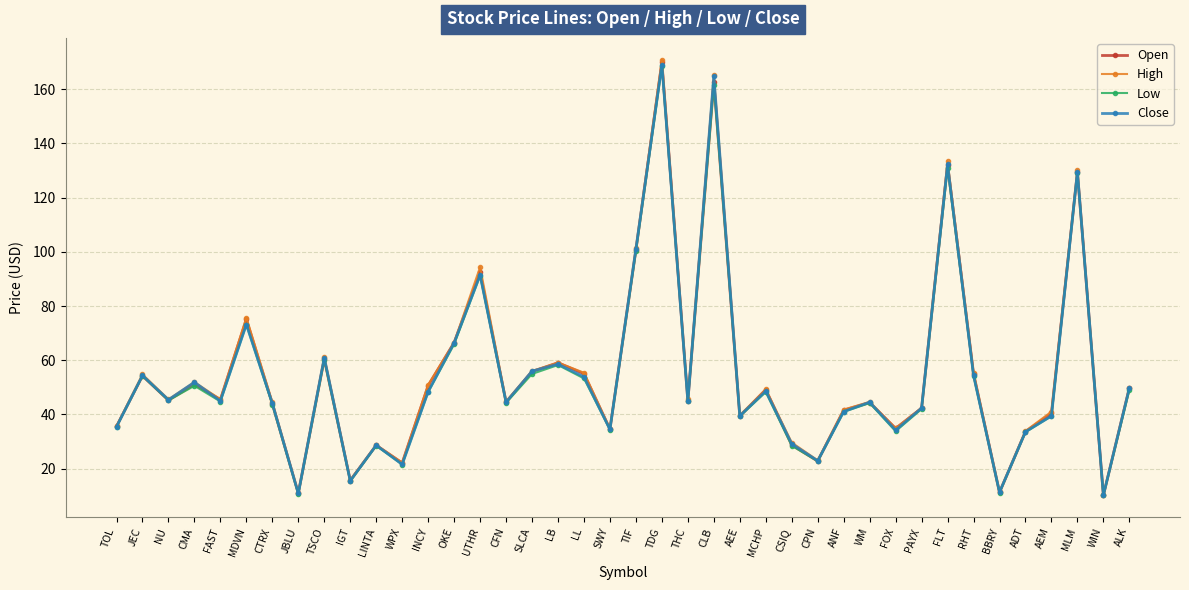

Which category has the highest value across all series?

TDG